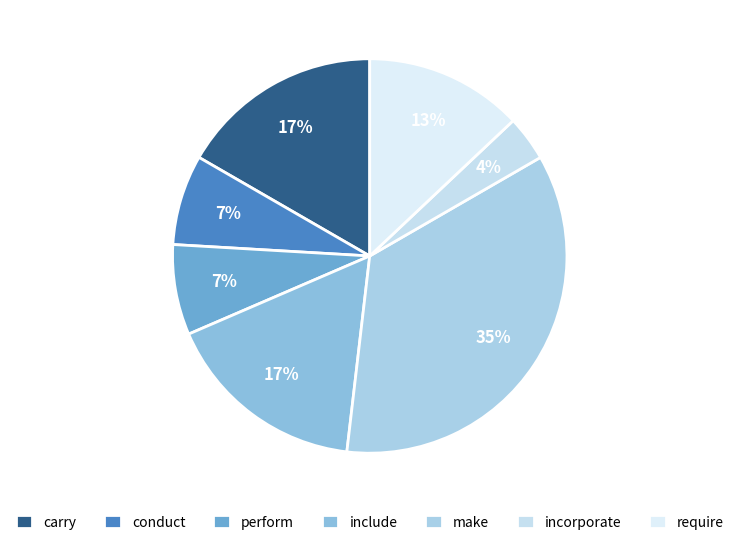

True or false: conduct accounts for 1% of the total.

False